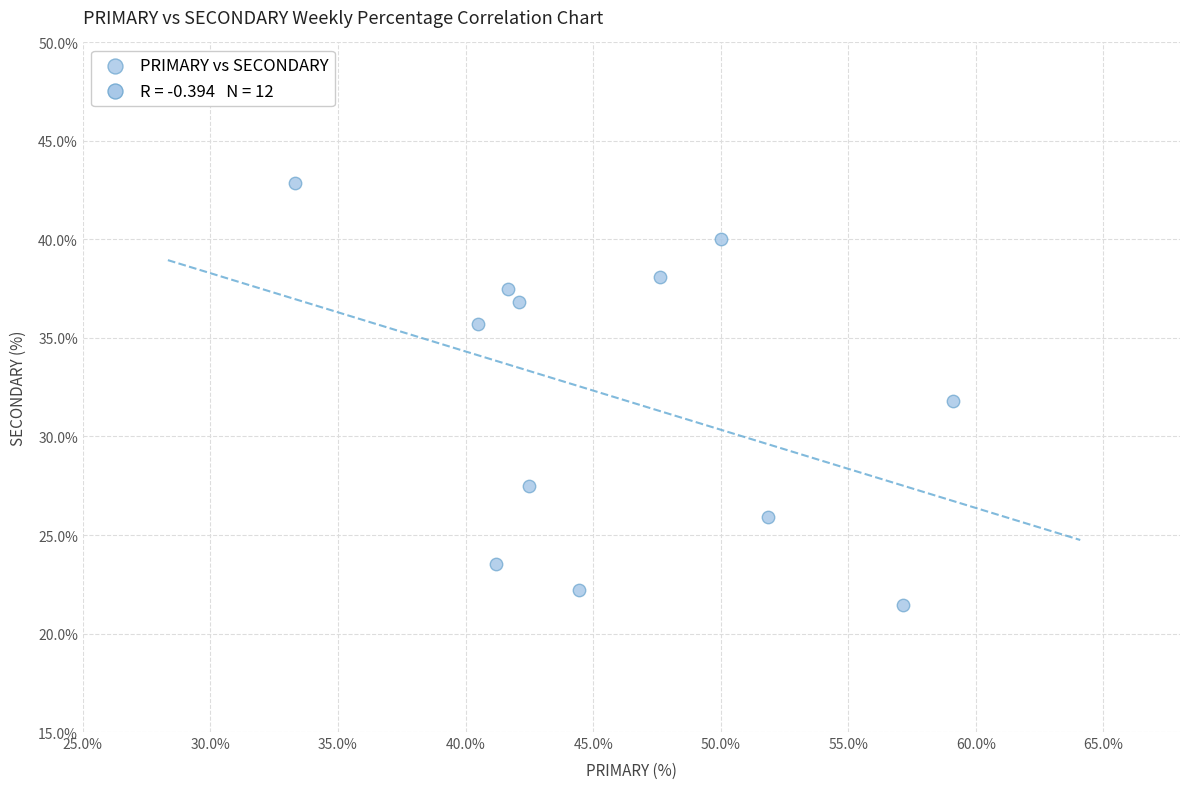

What is the average Y value?

32.0